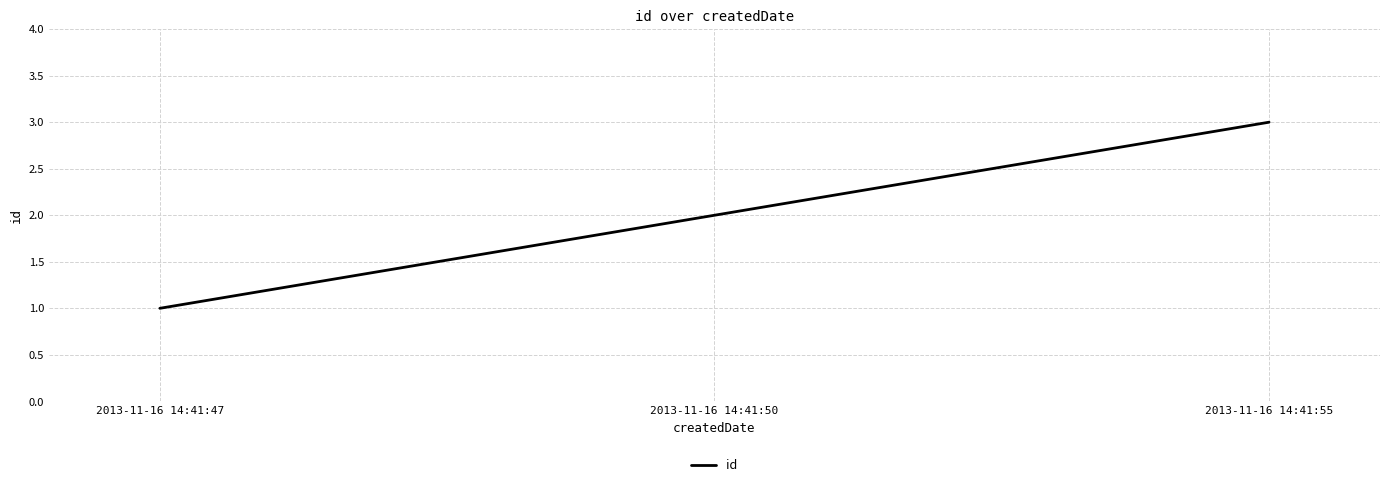

Rank the categories by value from highest to lowest.

2013-11-16 14:41:55, 2013-11-16 14:41:50, 2013-11-16 14:41:47